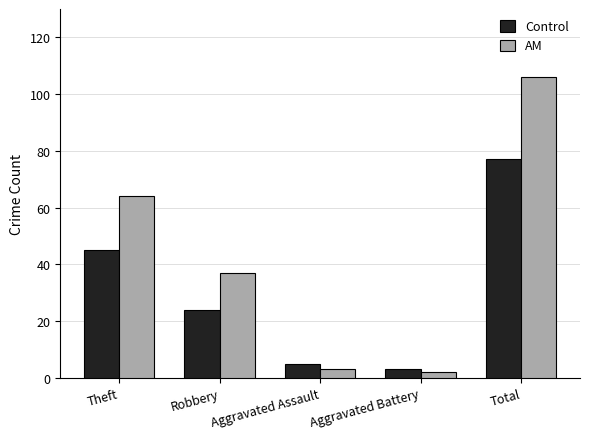

What is the sum of the AM values at Robbery and Total?

143